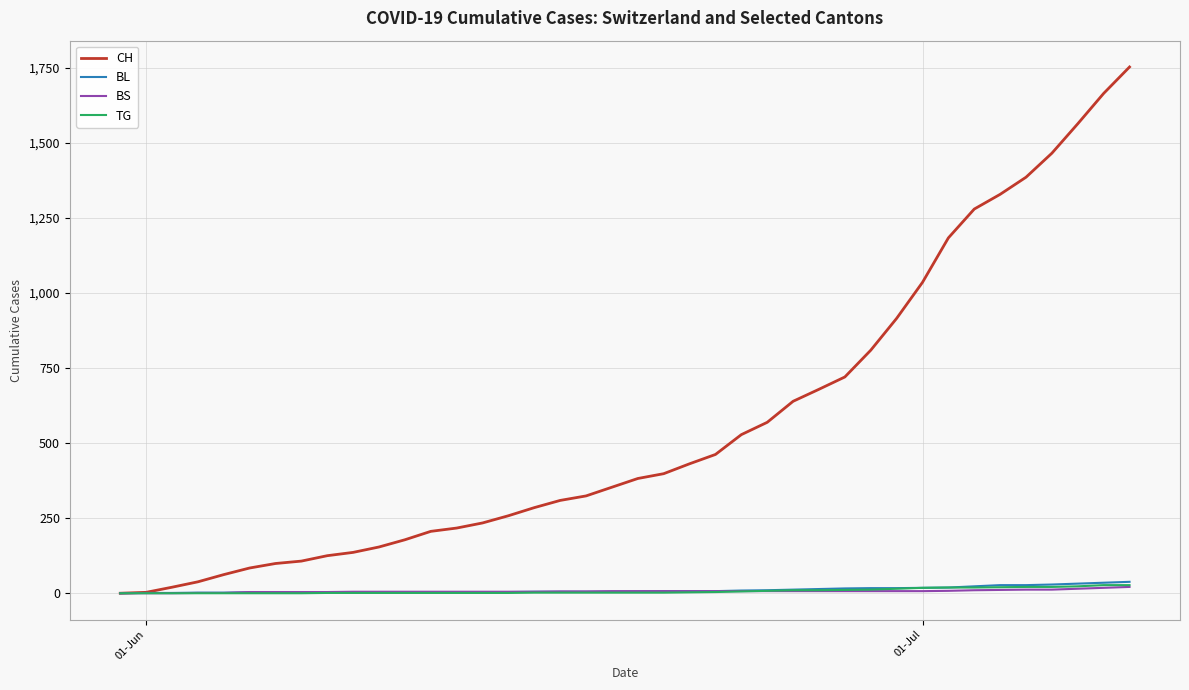

Which series has the largest range (max minus min)?

CH